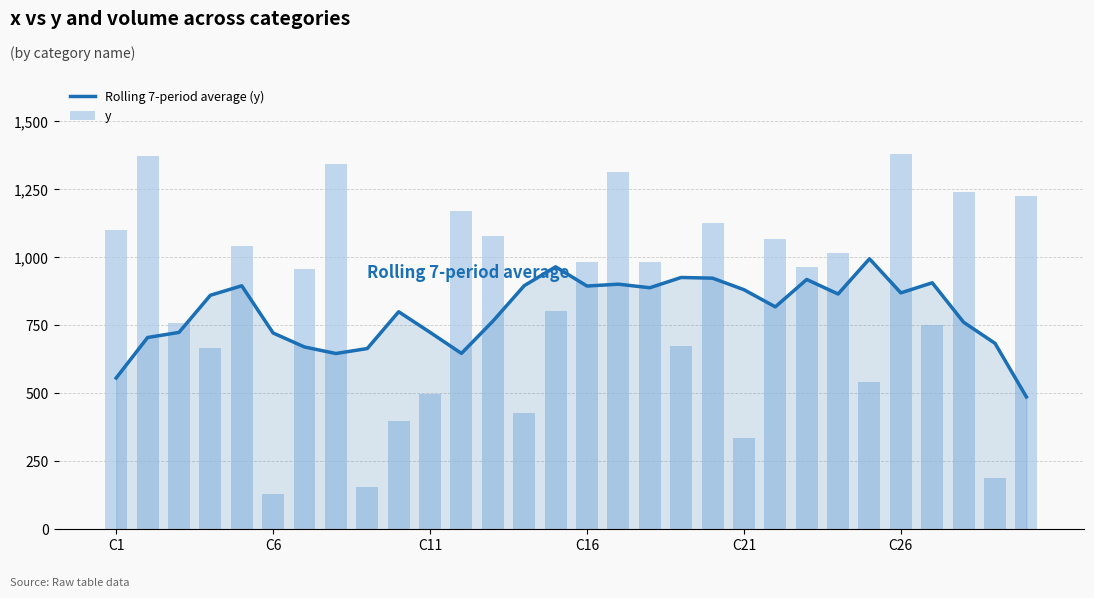

Are the bars horizontal?

No